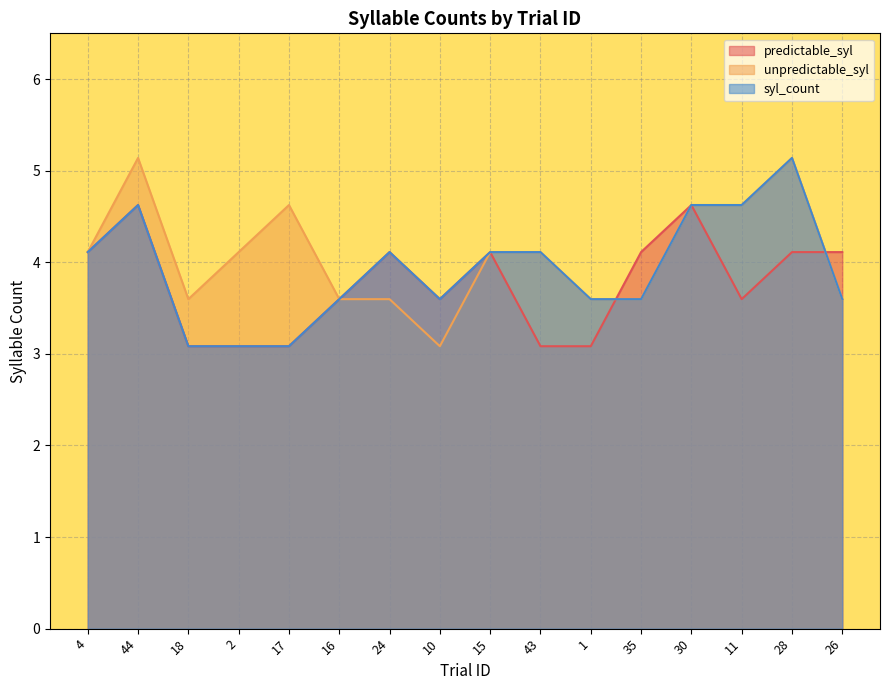

What is the spread (max minus min) of values at 2?

1.0